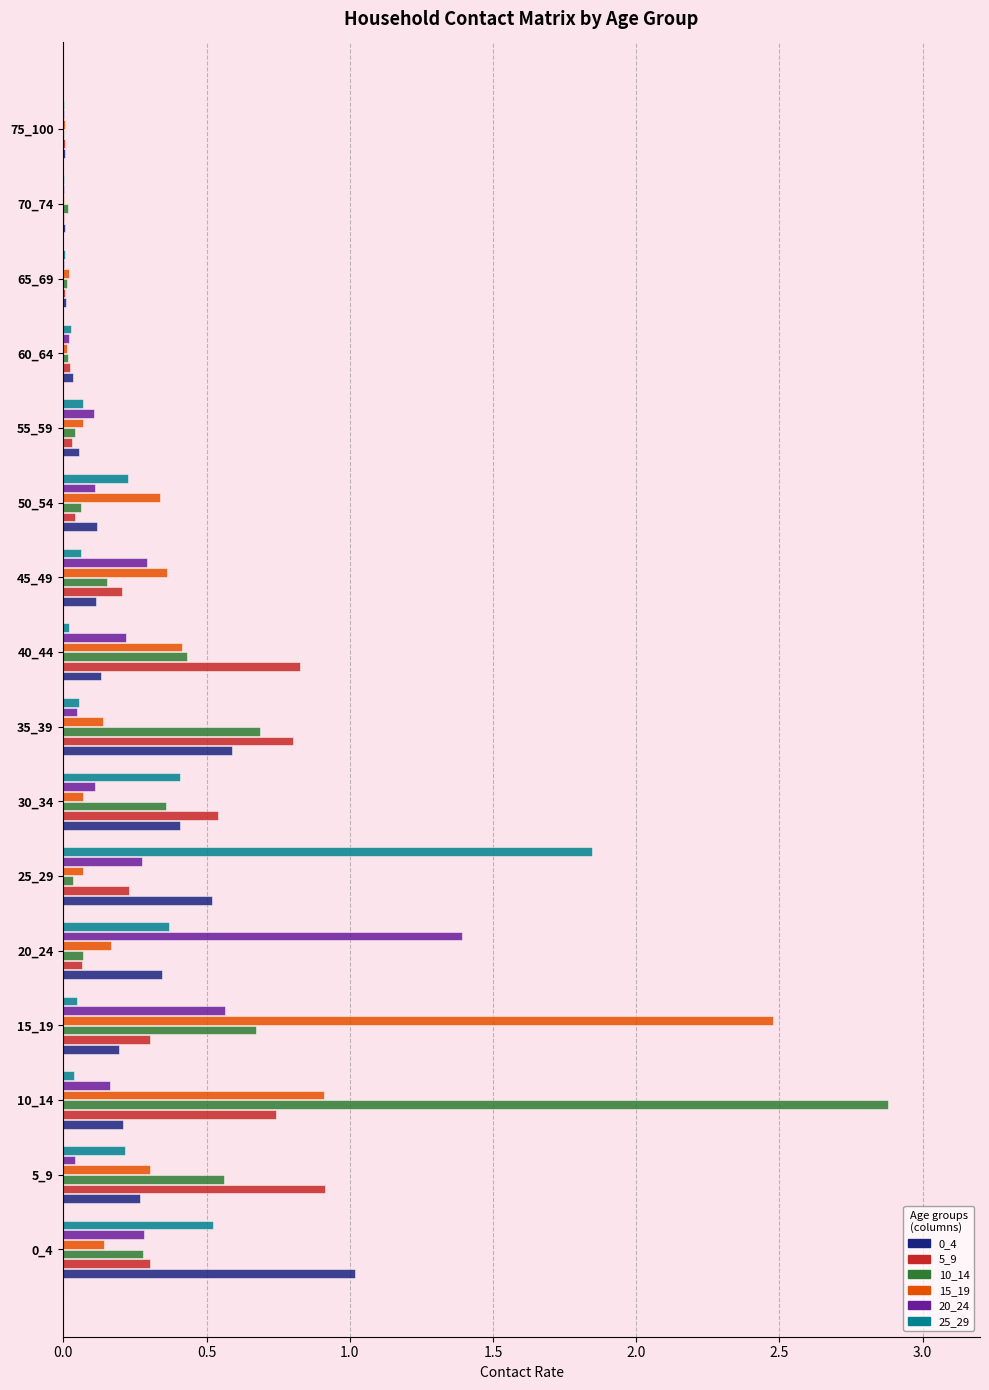

Which label corresponds to the largest value in the chart?

10_14